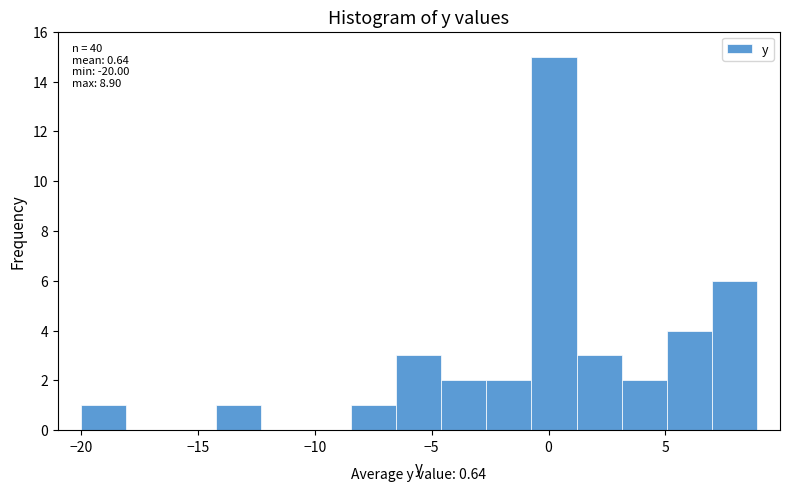

Read against the x-axis, roughly where is the centre of the tallest bar?

0.0